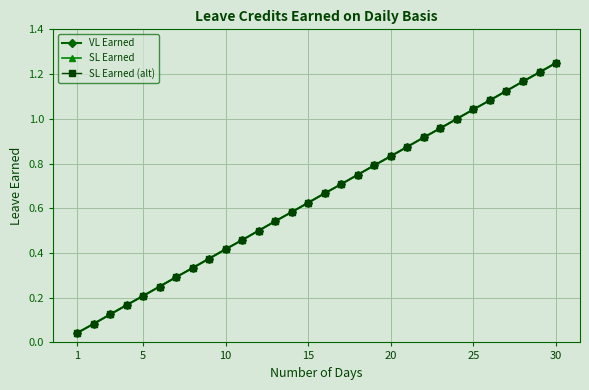

True or false: SL Earned (alt) and SL Earned intersect in this chart.

False